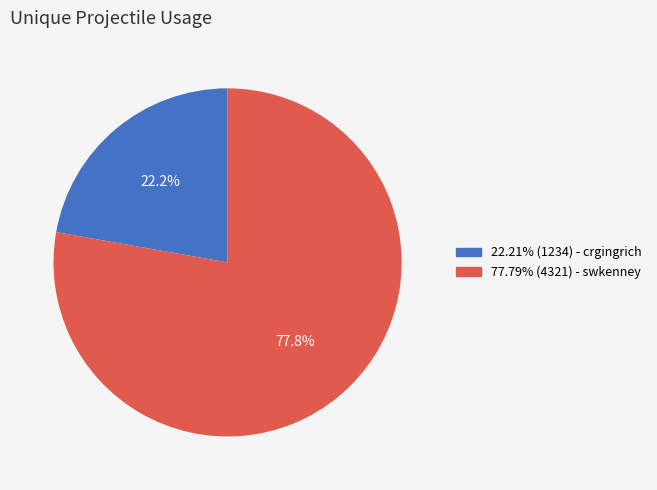

Does any single category account for the majority?

Yes